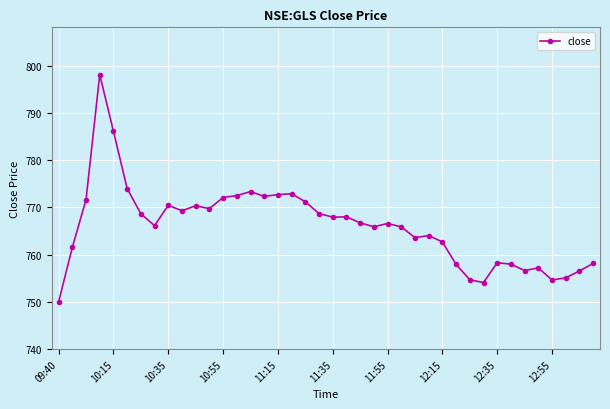

What is the value of the 31st point from the left?

754.7